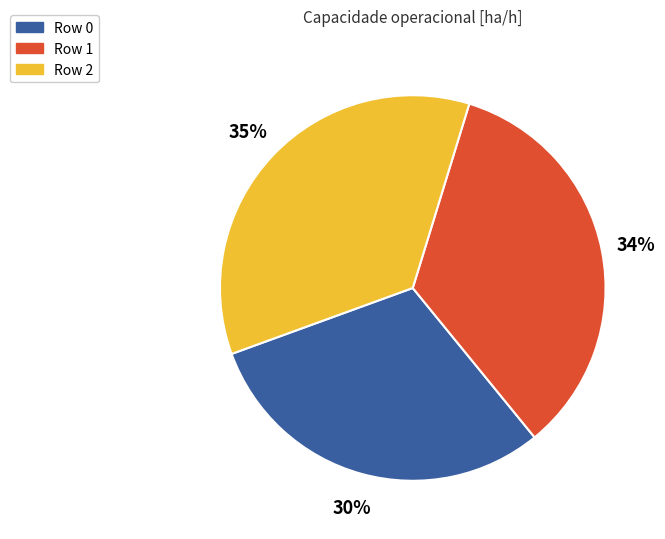

Do Row 2 and Row 1 together represent more than half of the pie?

Yes